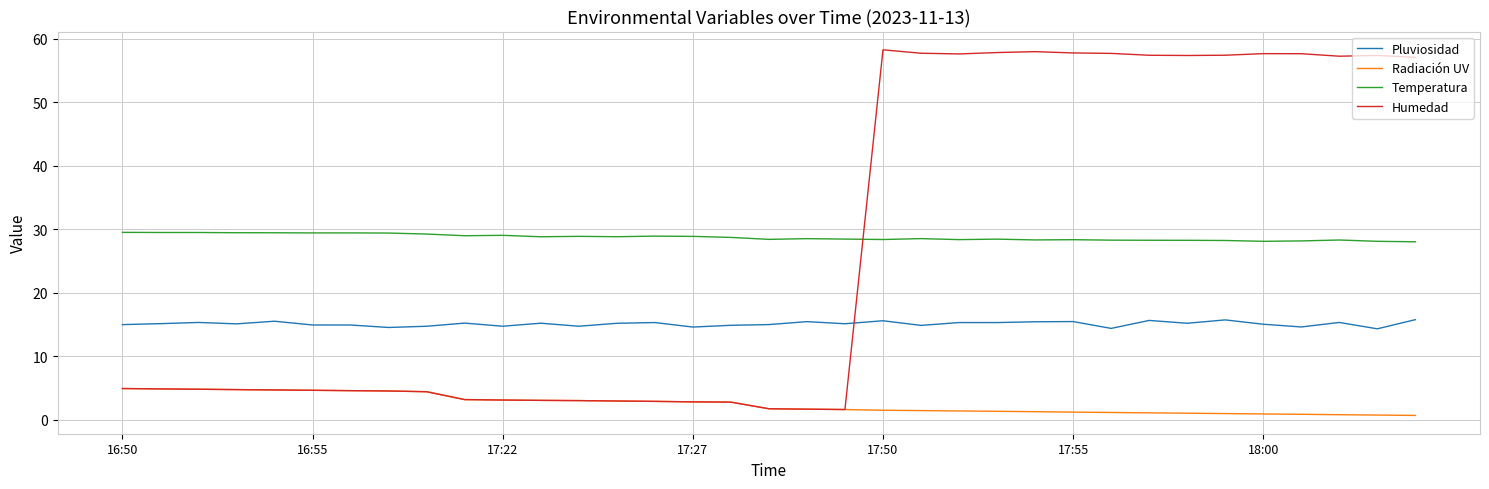

What are all the series names shown in the legend?

Pluviosidad, Radiación UV, Temperatura, Humedad